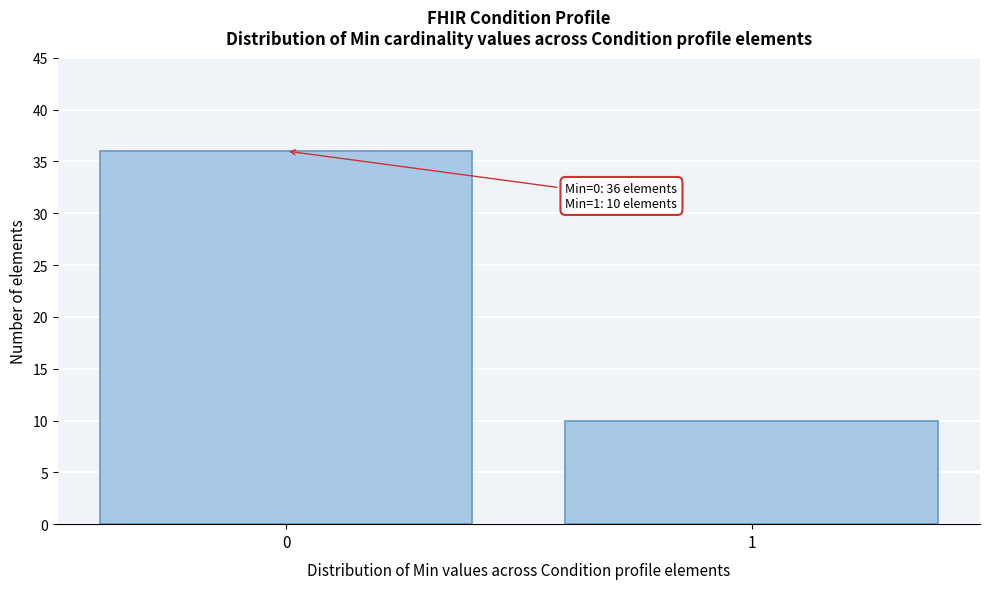

Reading right to left, list all the values displayed in this chart.

10	36